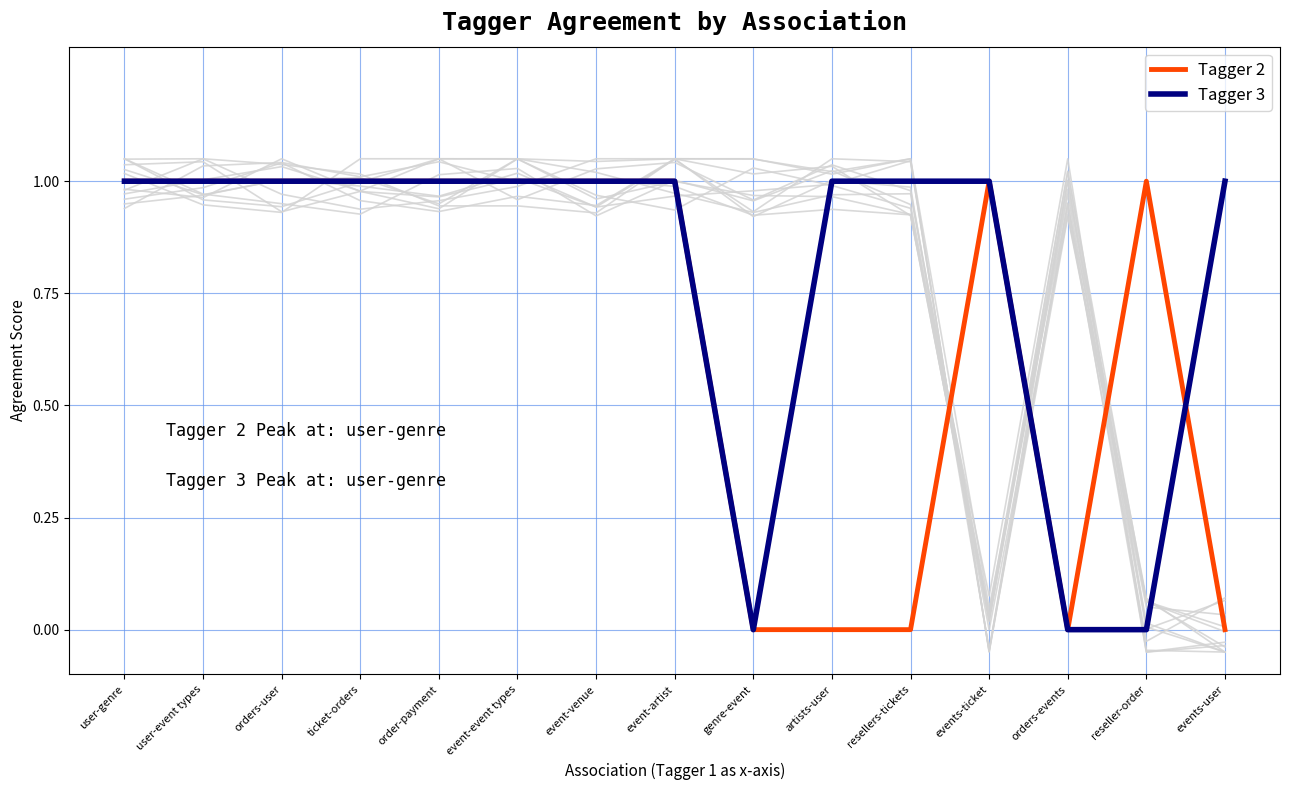

How many times do Tagger 2 and Tagger 3 cross each other?

1